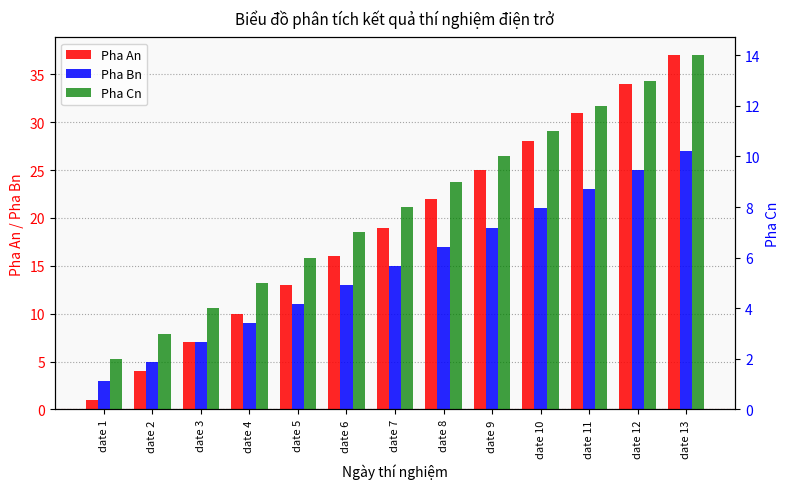

Reading right to left, what are all the values shown in this chart?

Pha An: date 13=37	date 12=34	date 11=31	date 10=28	date 9=25	date 8=22	date 7=19	date 6=16	date 5=13	date 4=10	date 3=7	date 2=4	date 1=1
Pha Bn: date 13=27	date 12=25	date 11=23	date 10=21	date 9=19	date 8=17	date 7=15	date 6=13	date 5=11	date 4=9	date 3=7	date 2=5	date 1=3
Pha Cn: date 13=14	date 12=13	date 11=12	date 10=11	date 9=10	date 8=9	date 7=8	date 6=7	date 5=6	date 4=5	date 3=4	date 2=3	date 1=2